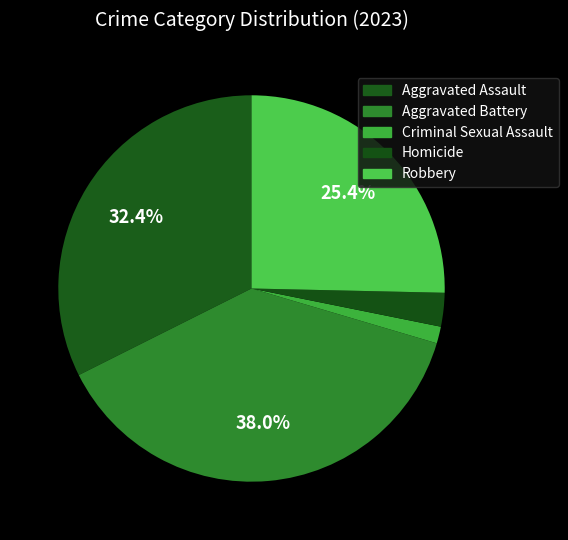

Do Criminal Sexual Assault and Aggravated Assault together represent more than half of the pie?

No